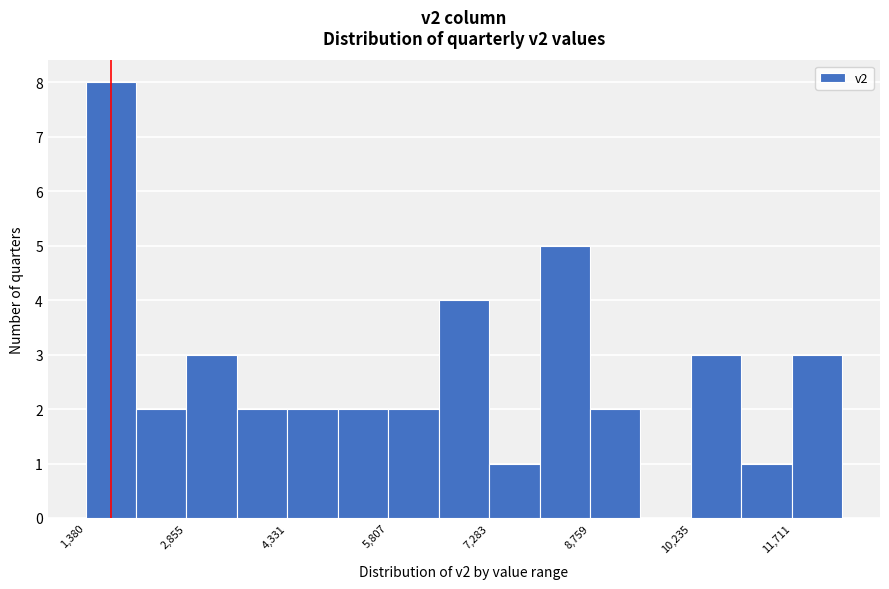

Read against the x-axis, roughly where is the centre of the tallest bar?

1800